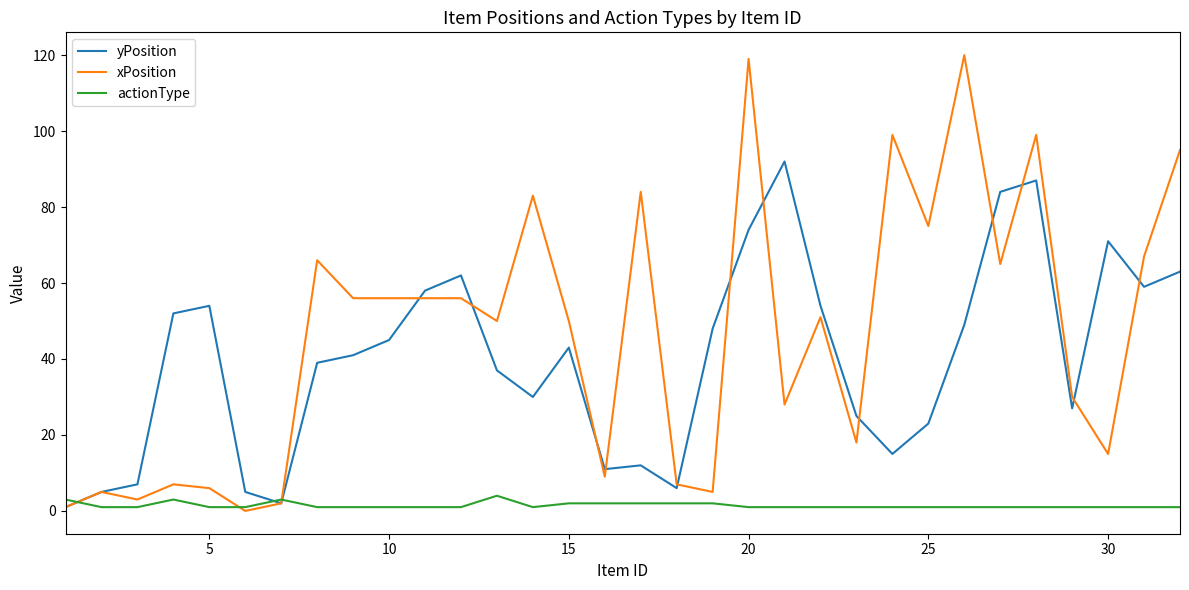

Which series has the largest total across all categories?

xPosition